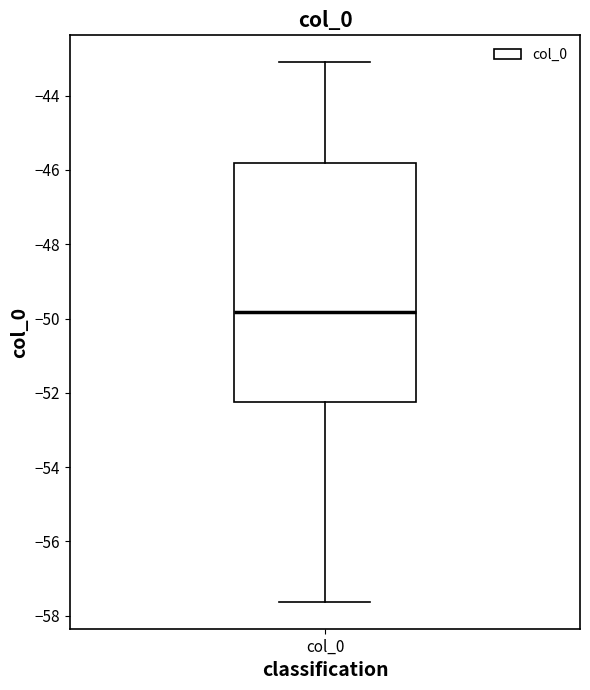

Where is the upper edge of the box for col_0 on the y-axis? The values are not printed on the chart, so give them approximately, as read against the axis.

-45.8